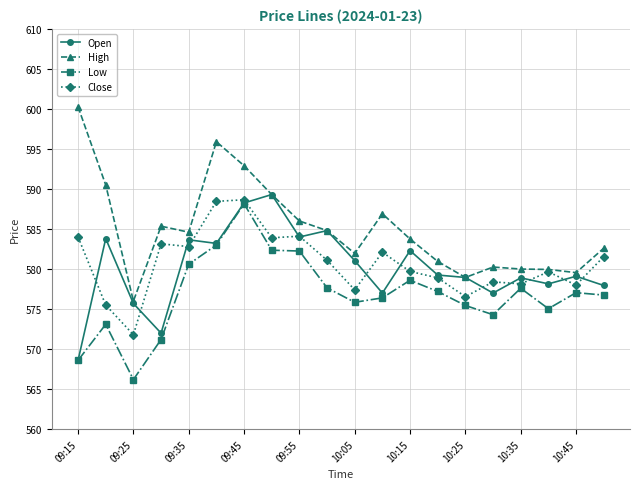

Which series has the largest total across all categories?

High